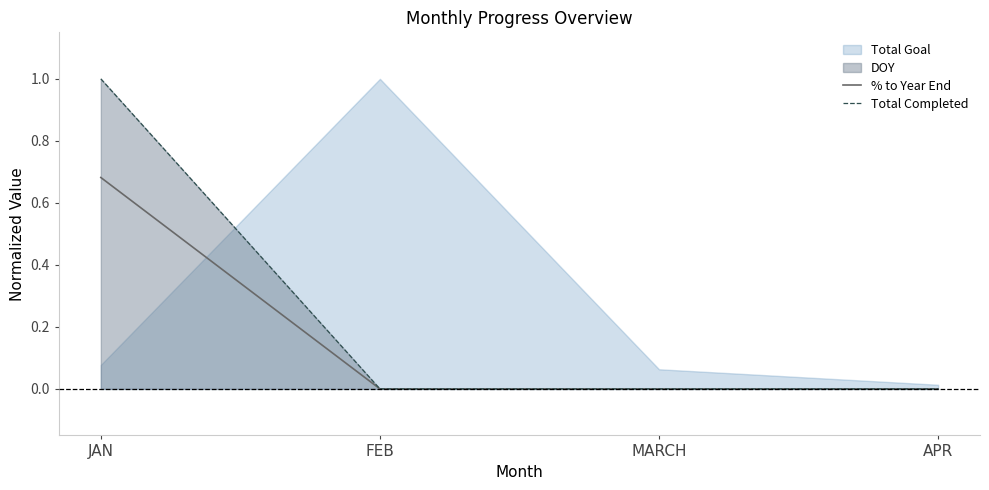

At which category does the chart reach its peak across all series?

JAN